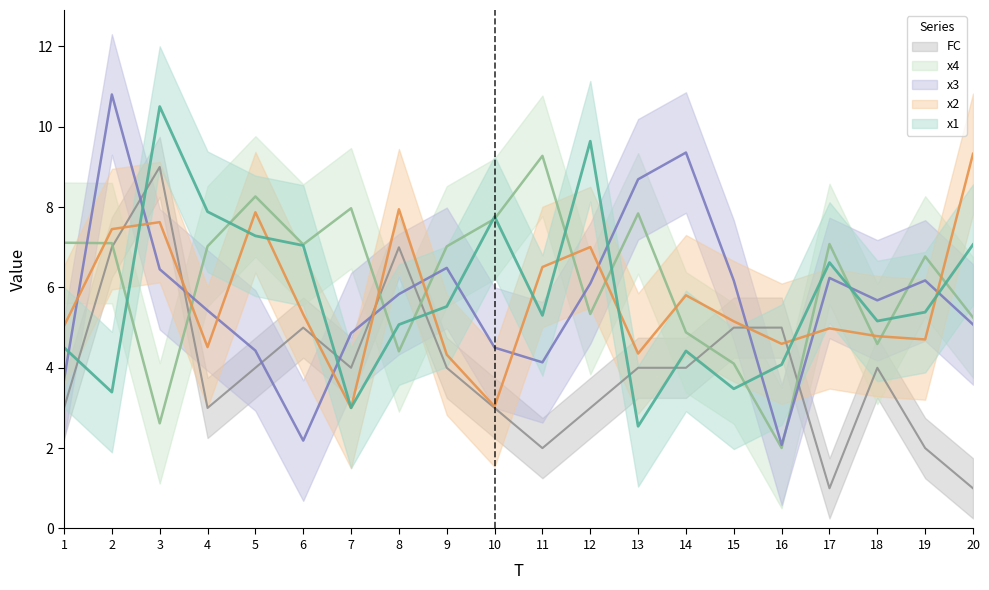

What is the value of the x3 point at the 19th from the left?

6.2